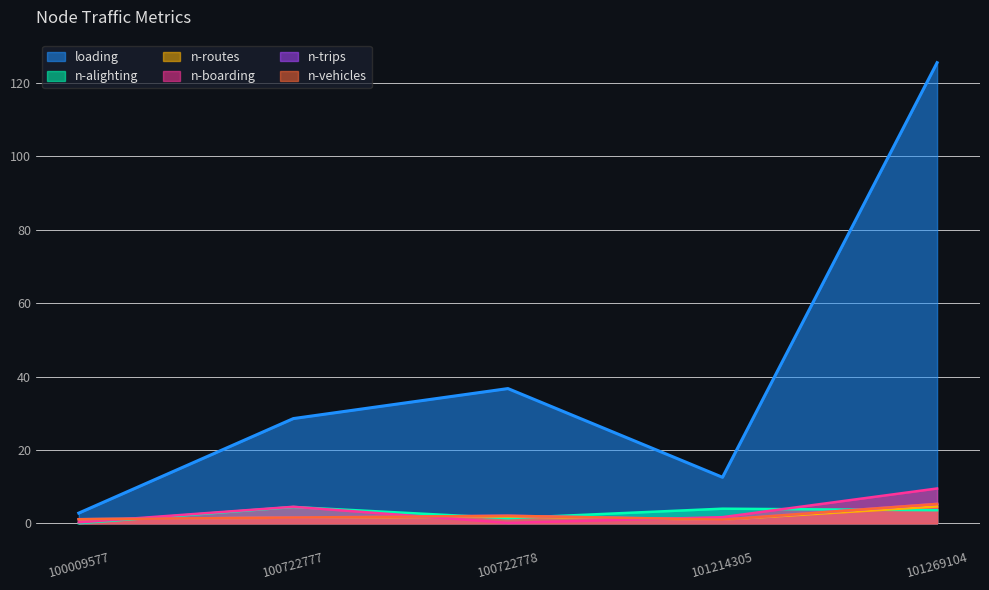

What is the difference between the highest and lowest values at 100009577?

2.8